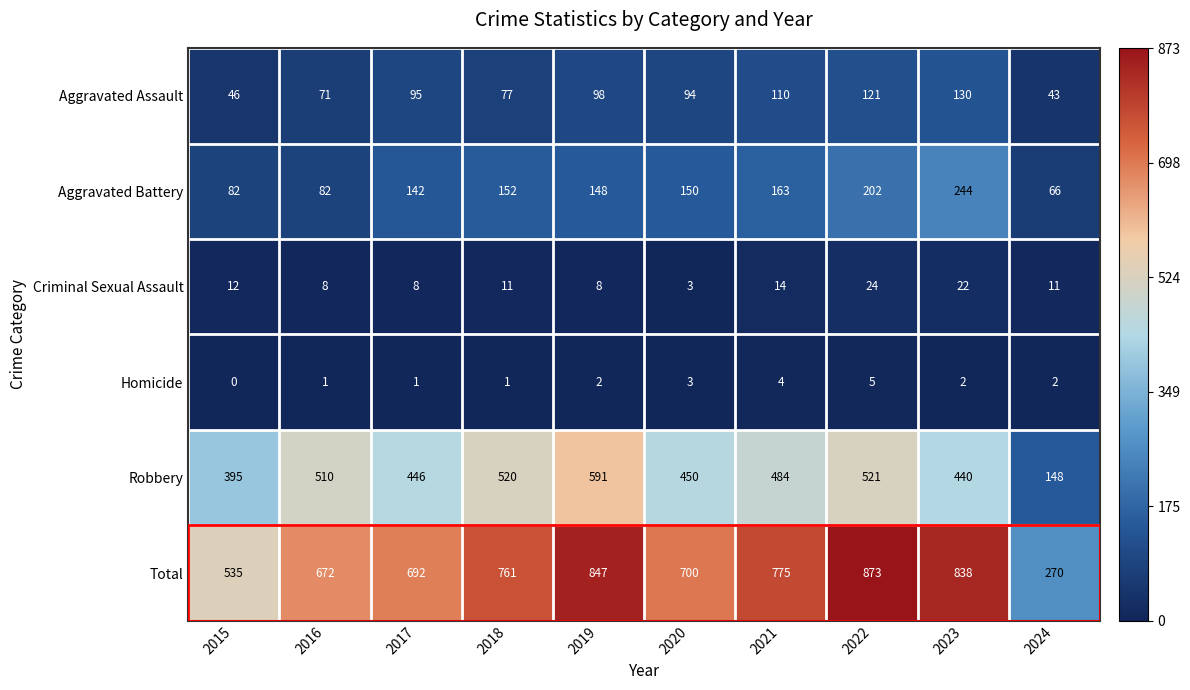

What is the sum of all Criminal Sexual Assault values?

121